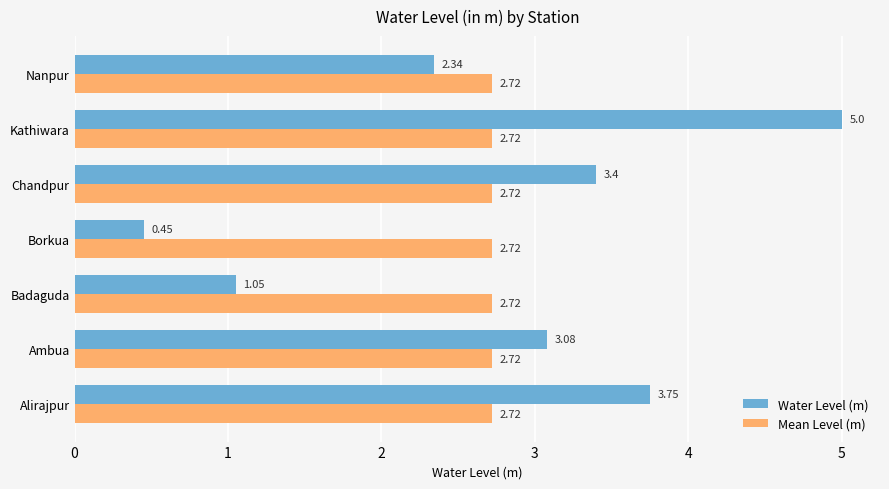

What is the difference between the second highest and minimum values in the Water Level (m) series?

3.3